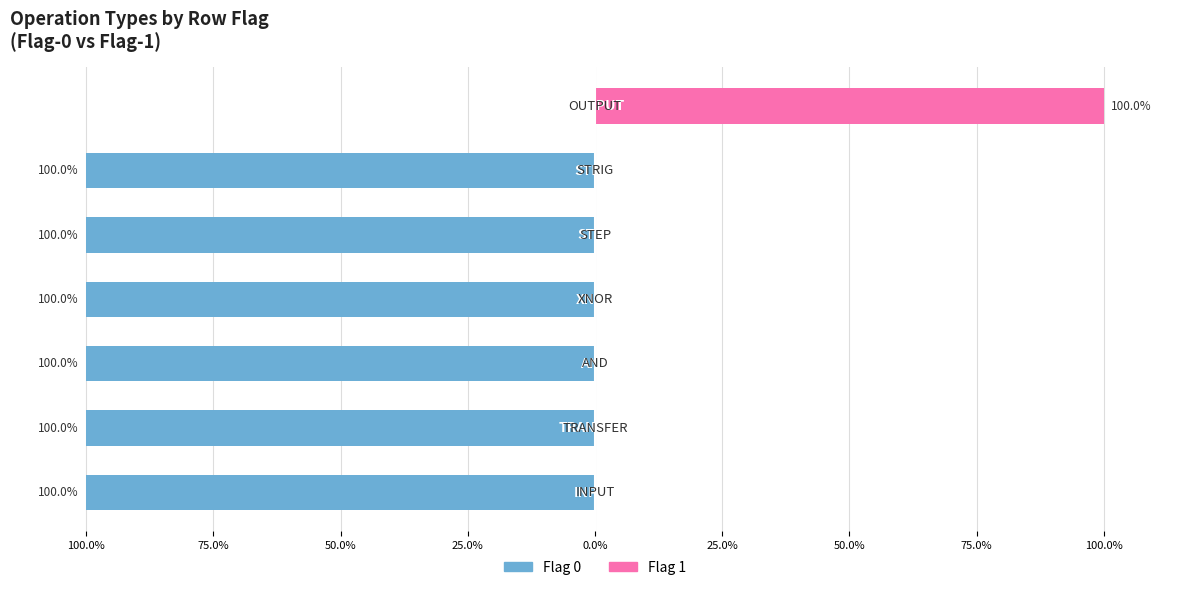

What is the difference between the maximum and minimum values in the Flag 0 series?

100